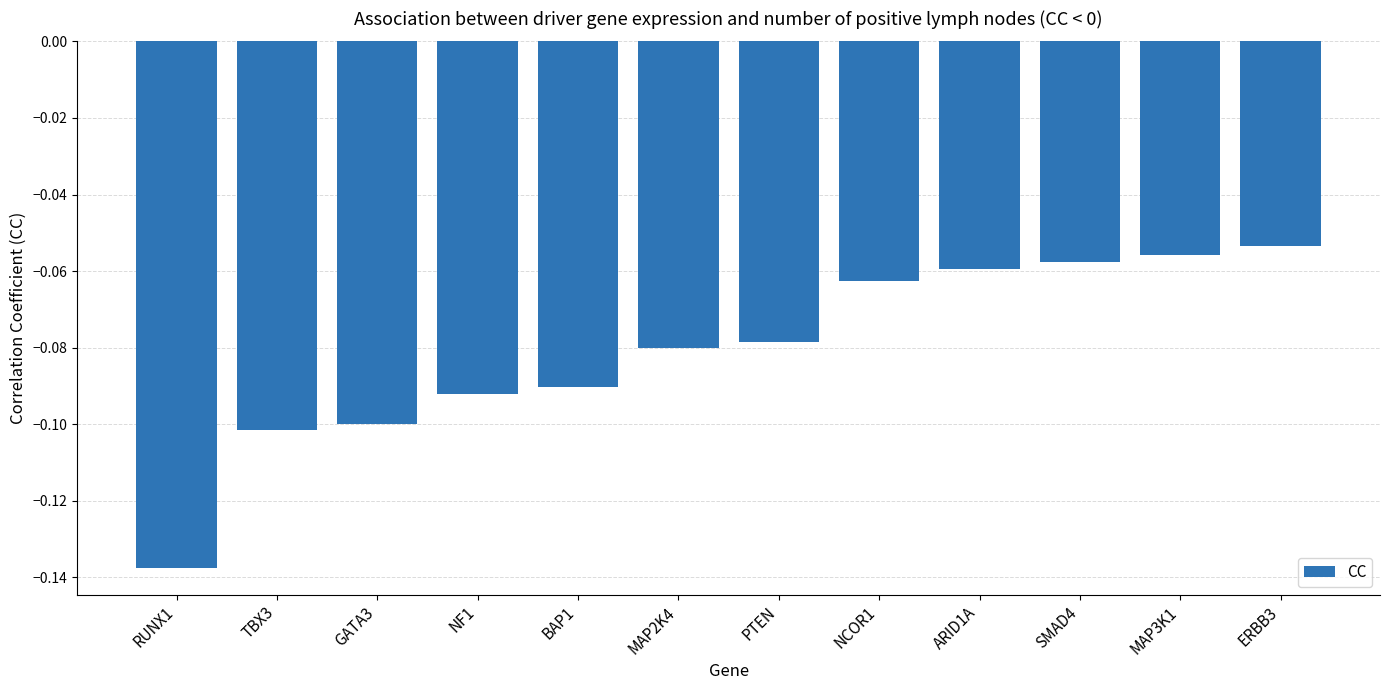

What is the difference between the maximum and minimum values?

0.1